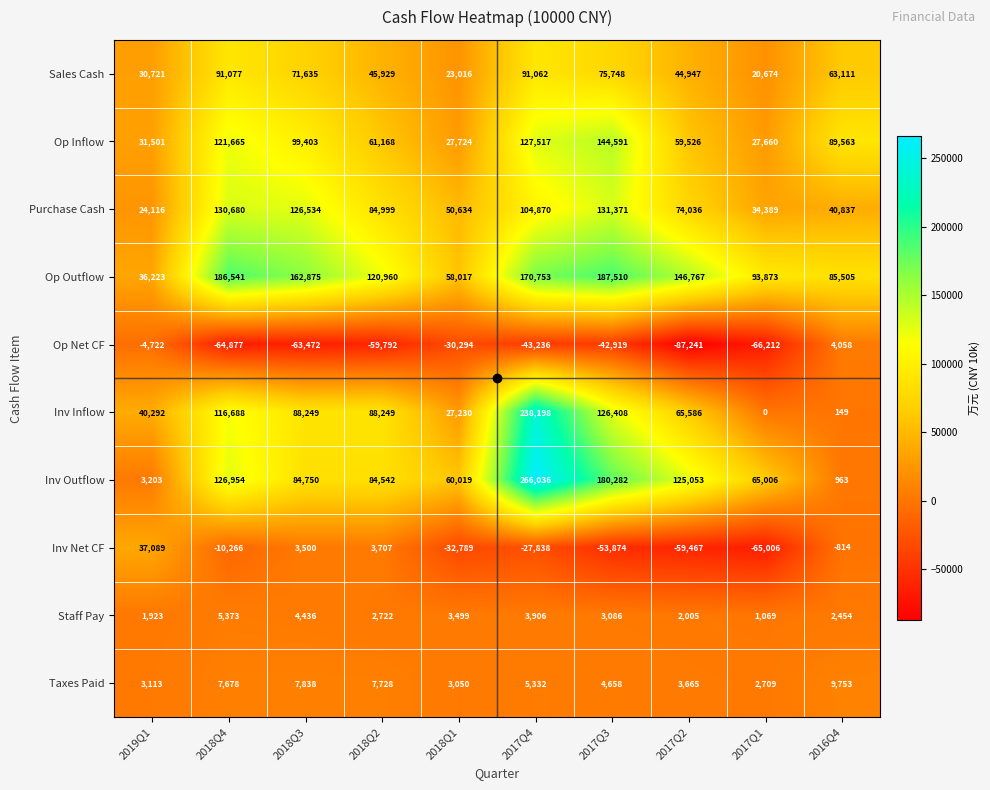

What is the difference between the second highest and minimum values in the Op Outflow series?

150318